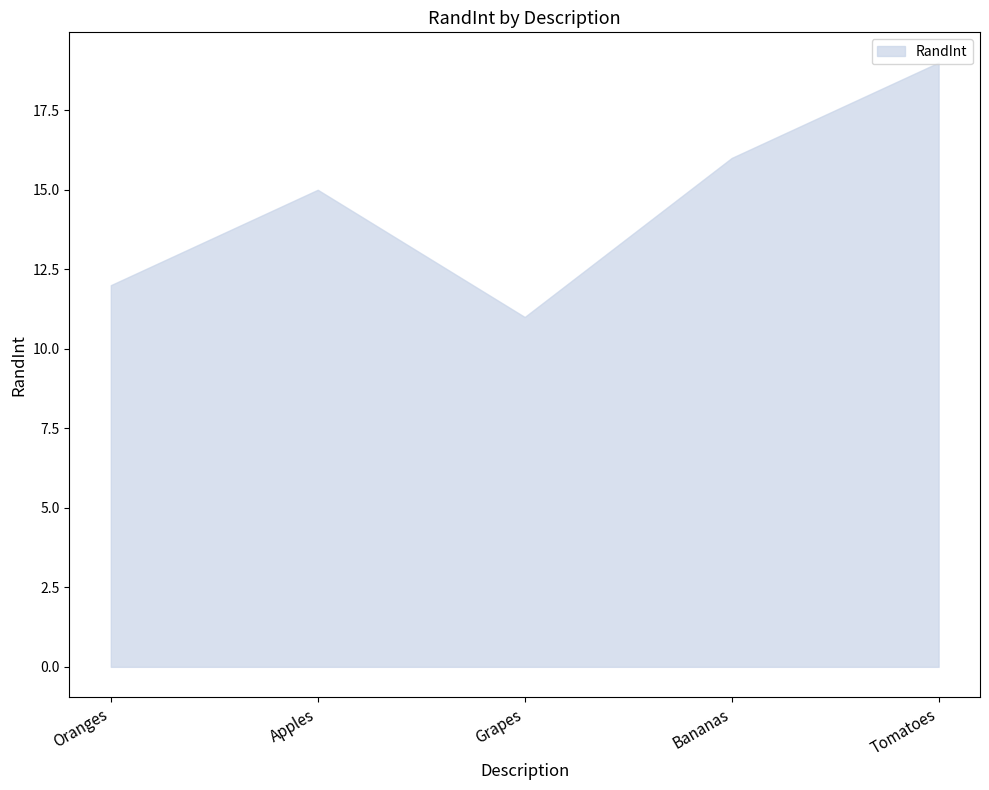

How many values are between 12 and 16?

3